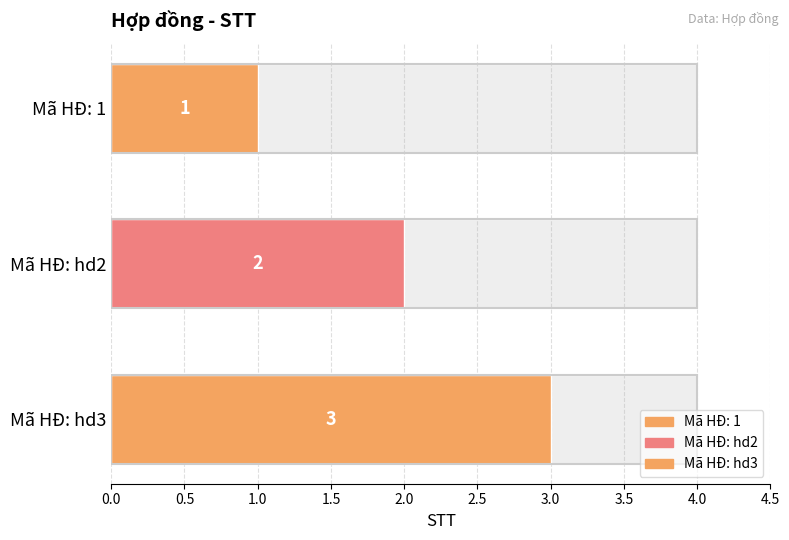

What is the difference between the maximum and minimum values?

2